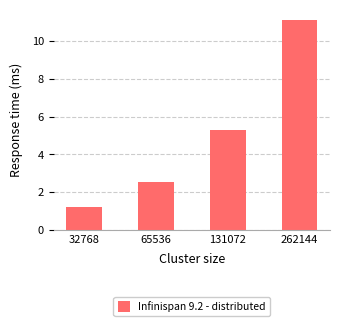

Are the bars horizontal?

No